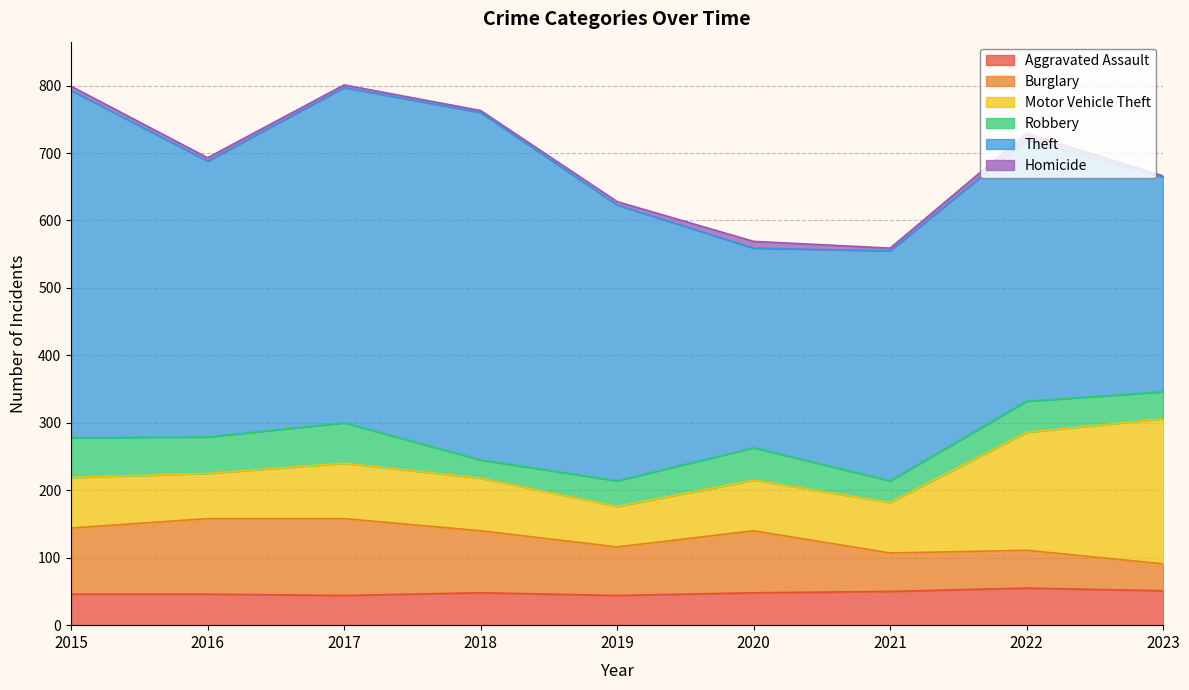

Which has a higher value, 2022 or 2023?

2022